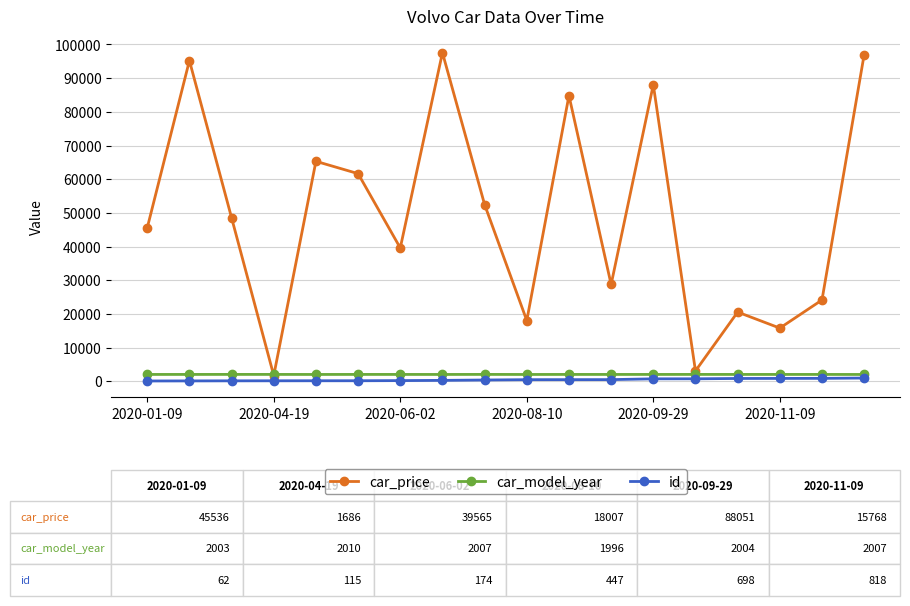

At how many categories does at least one series exceed 36618?

11